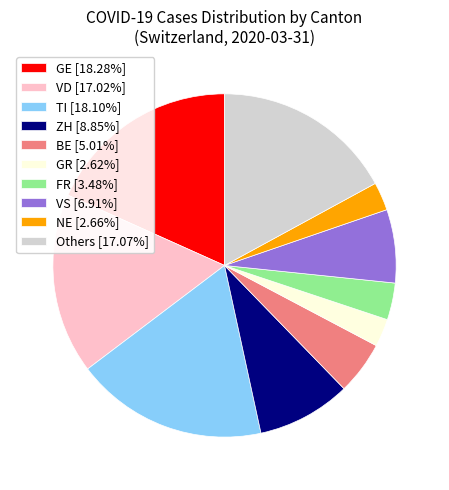

Is there any slice that represents more than half of the pie?

No